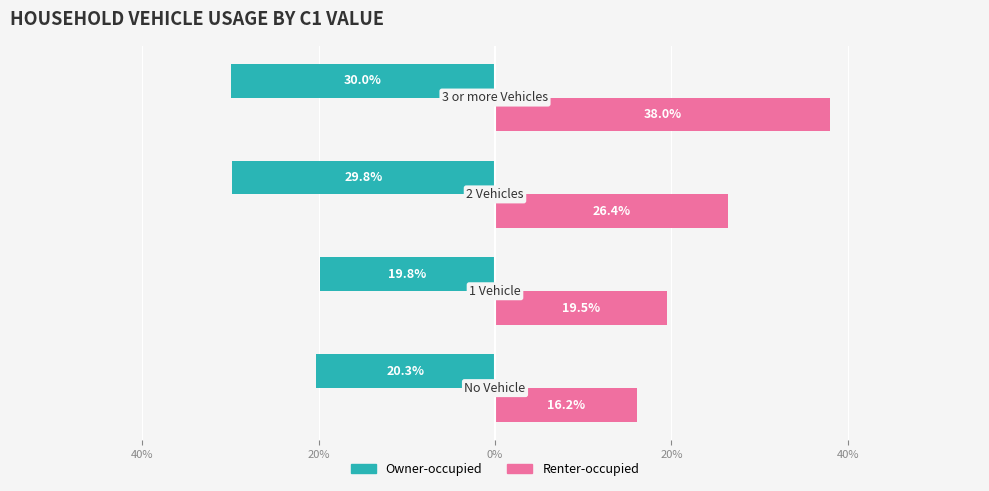

What is the value of the Renter-occupied bar at the 1st from the left?

16.2